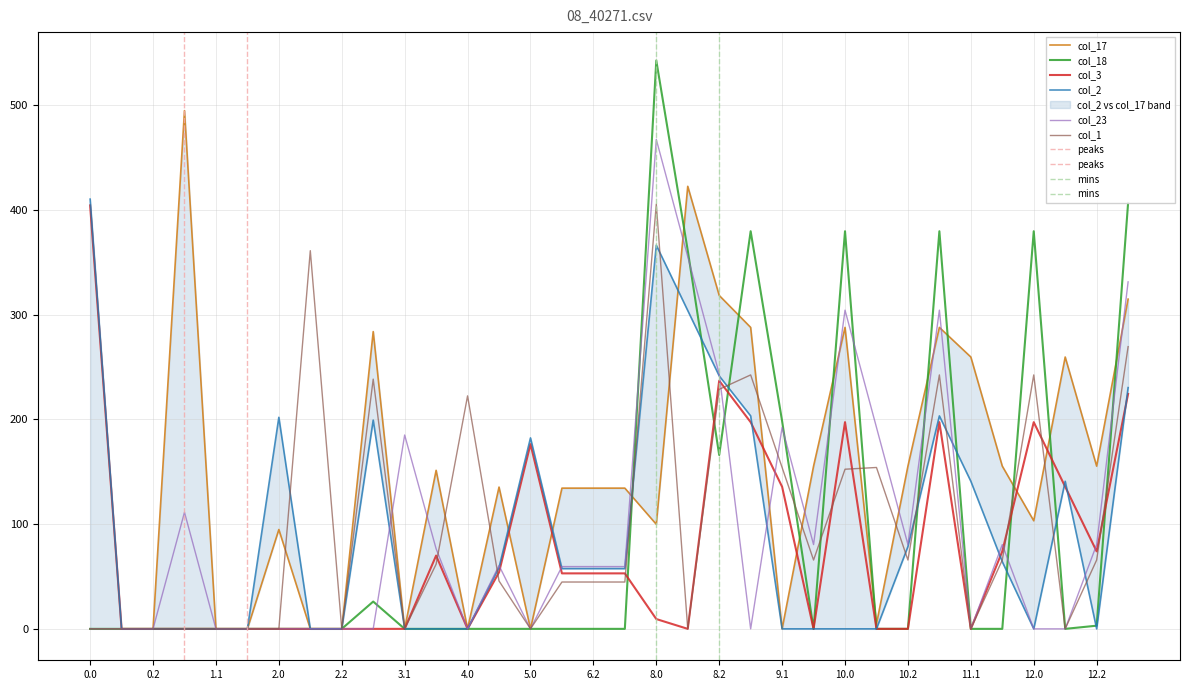

How many times do col_17 and col_1 cross each other?

11